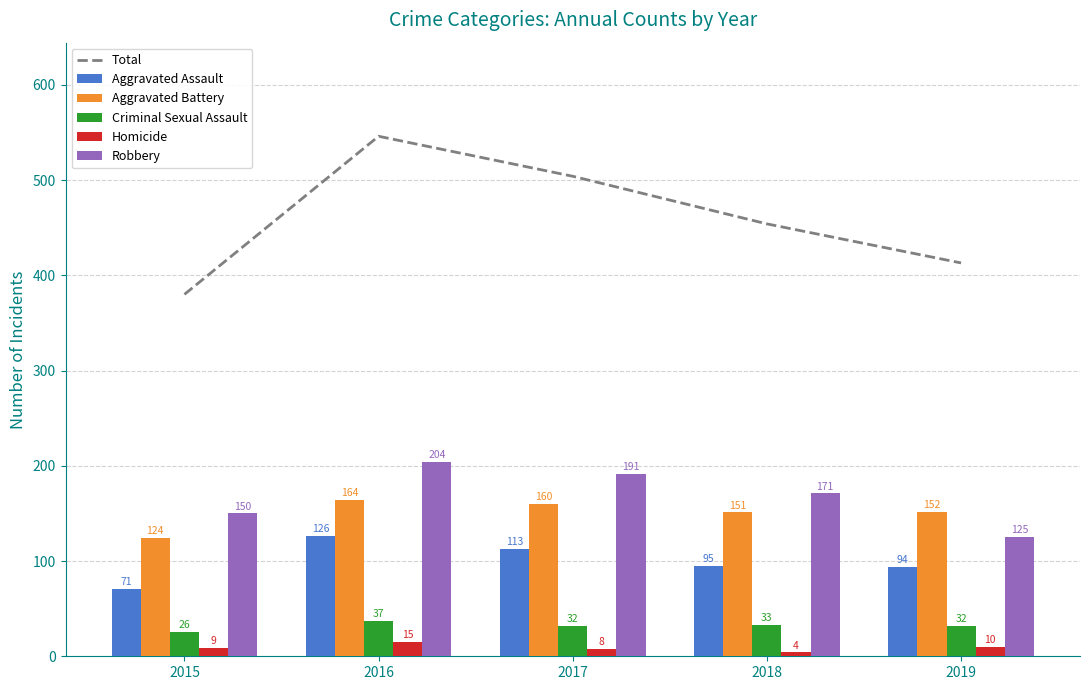

What is the total value across all series at 2016?

1092